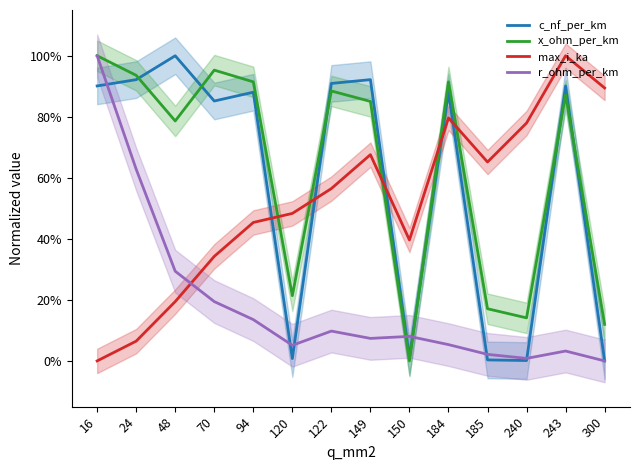

At which label does x_ohm_per_km reach its minimum?

150